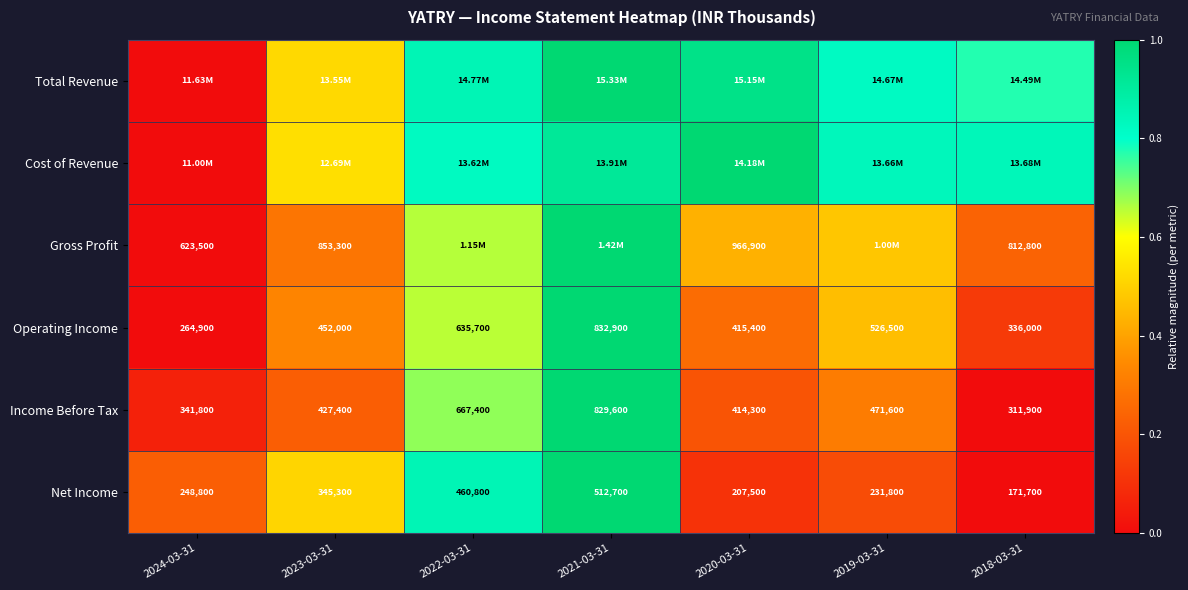

Is the value of Net Income at 2020-03-31 greater than the value of Income Before Tax at 2018-03-31?

No